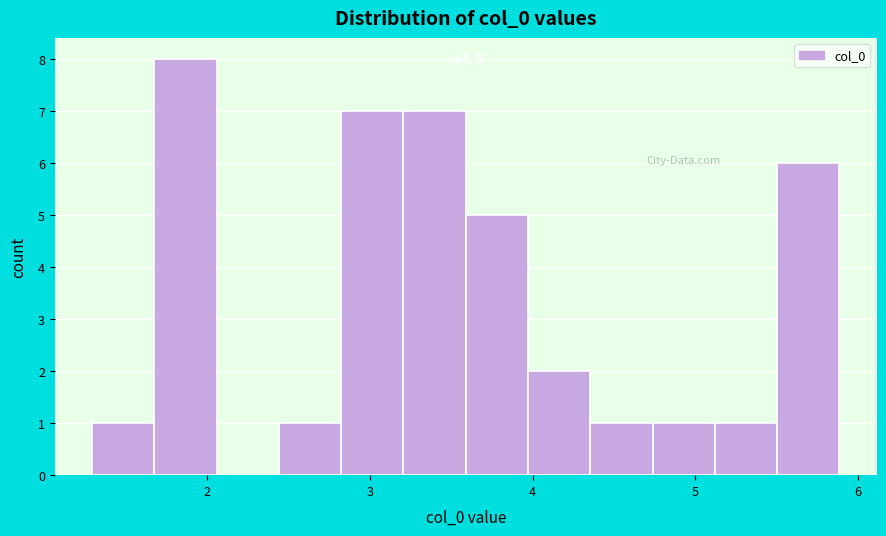

Read against the x-axis, roughly where is the centre of the tallest bar?

1.9